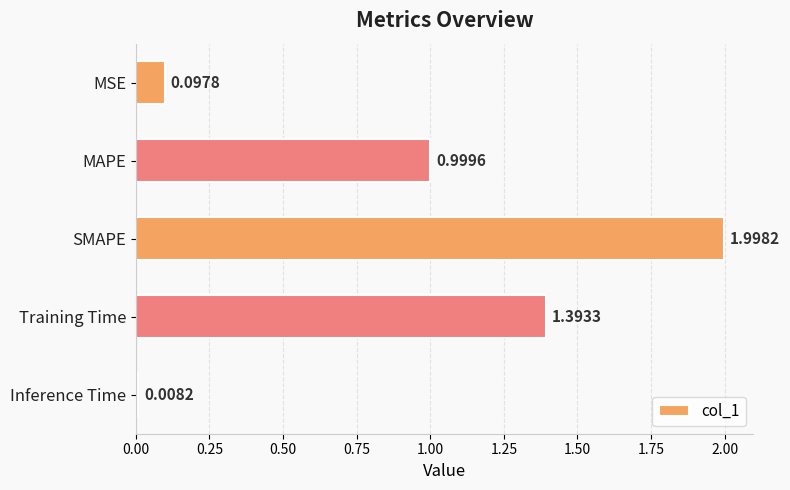

What is the ratio of the value at Training Time to the value at SMAPE?

0.7